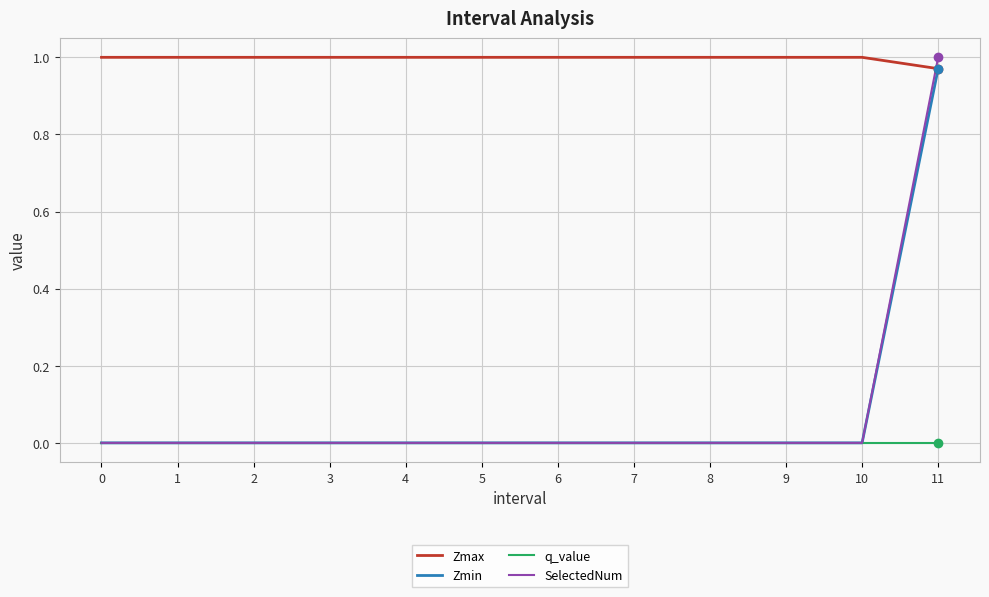

Which series has the widest spread of values?

SelectedNum